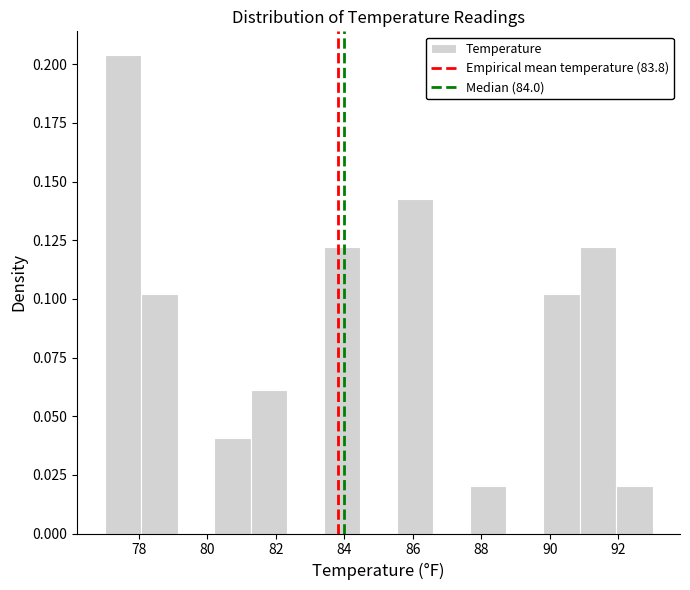

How tall is the bar that spans 90.8 to 92.0 on the x-axis? Neither the bar edges nor the heights are printed on the chart, so give them approximately, as read against the axes.

0.120